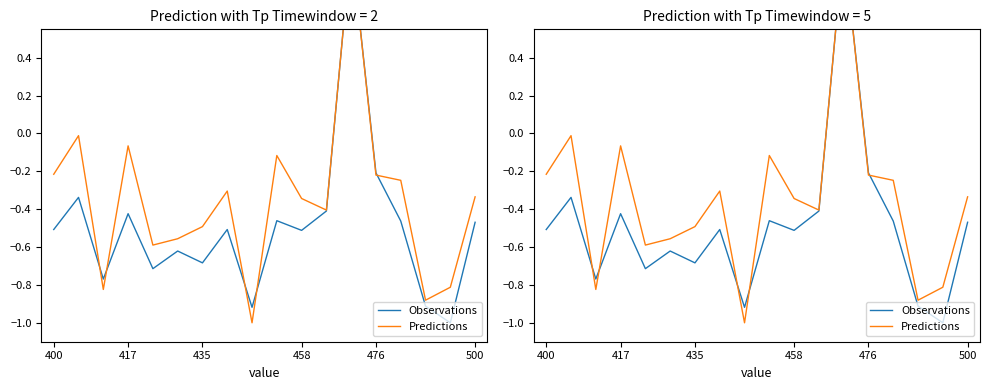

Rank the series at 500 from highest to lowest value.

Predictions, Observations